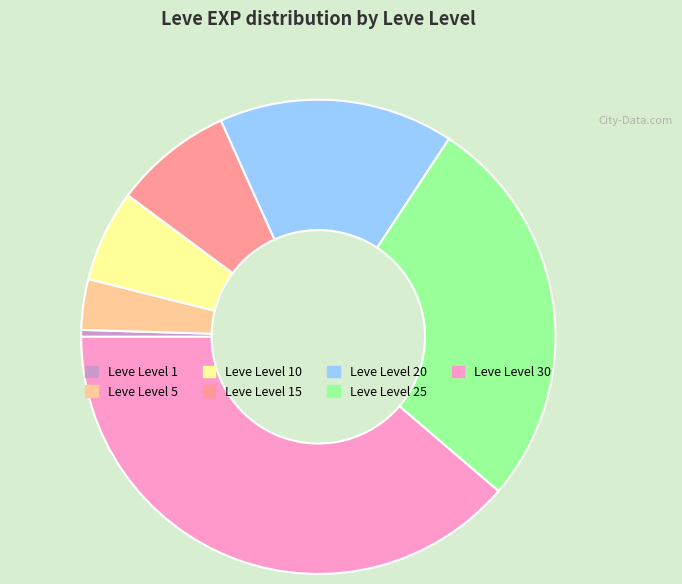

How many slices are in this pie chart?

7